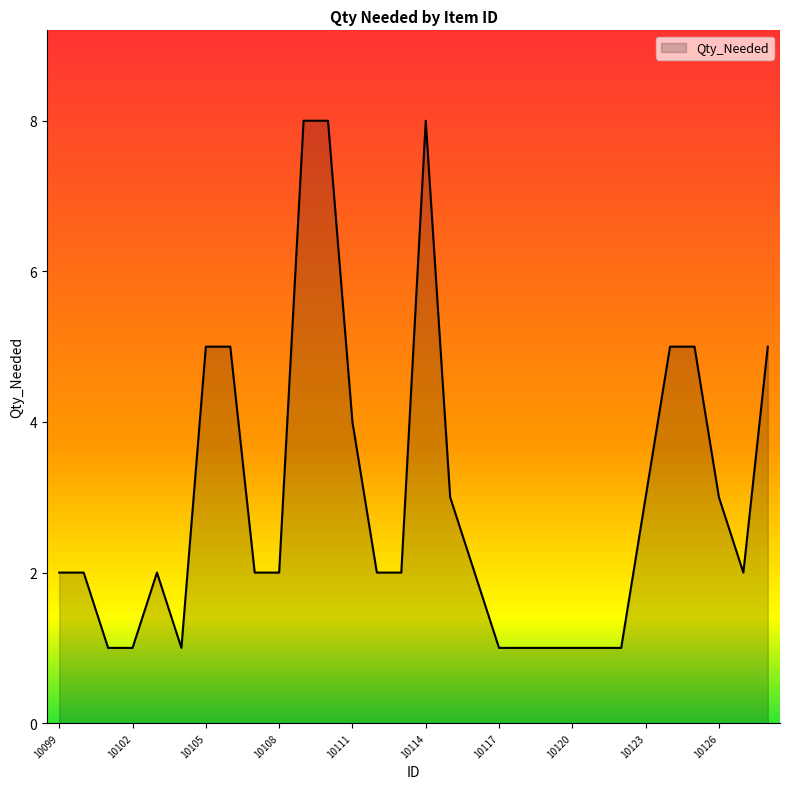

Count the values in the range 1 to 5.

27